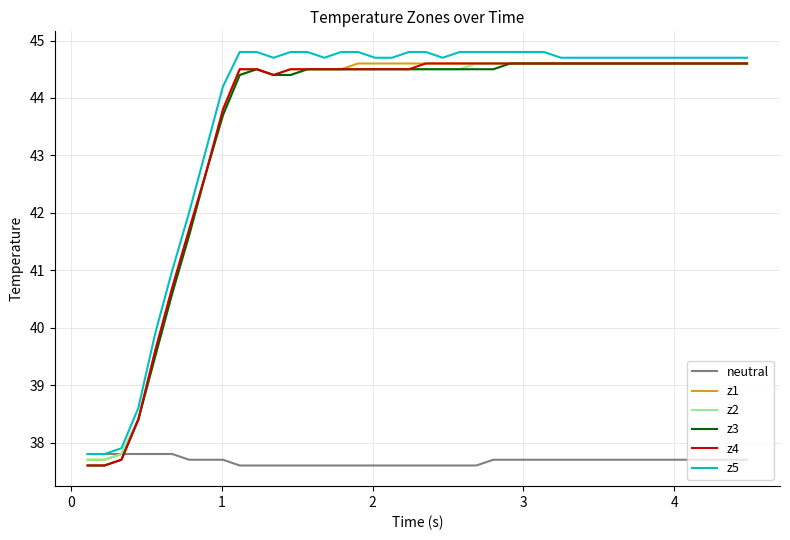

What is the smallest value displayed?

37.6